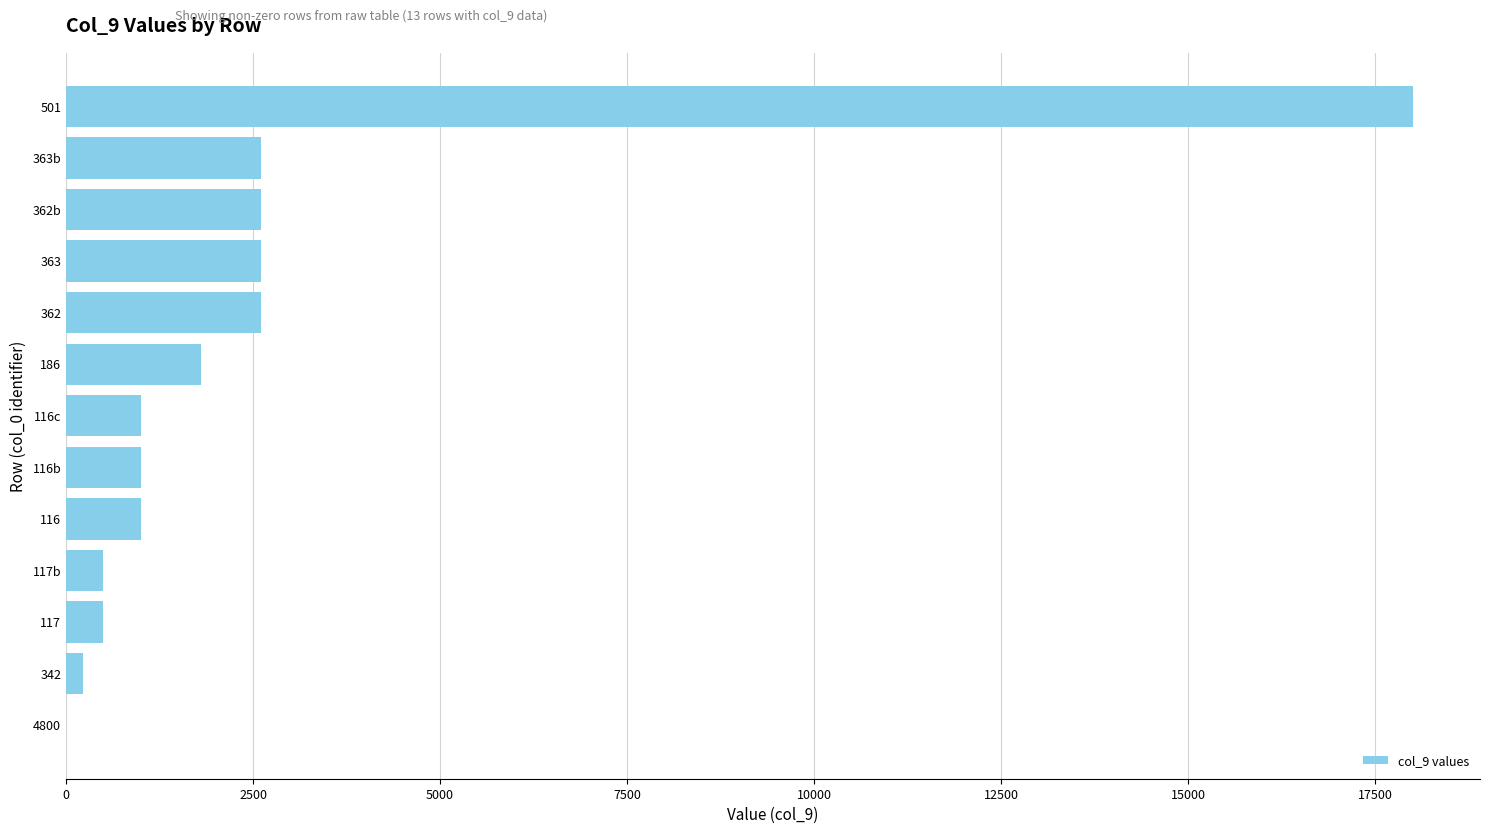

What is the change in value from 116 to 363b?

+1600